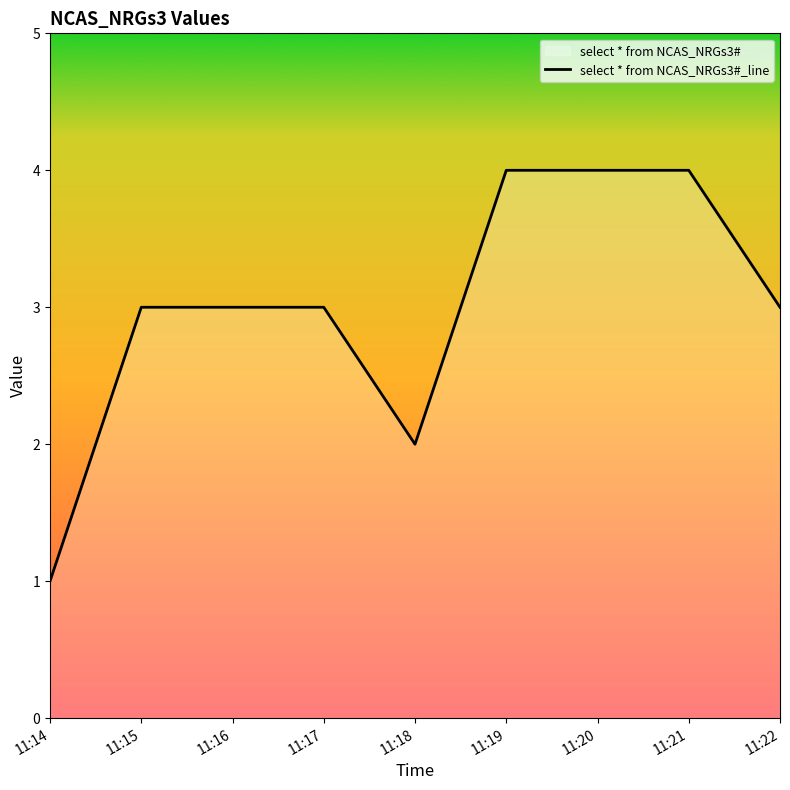

What is the minimum value shown in the chart?

1